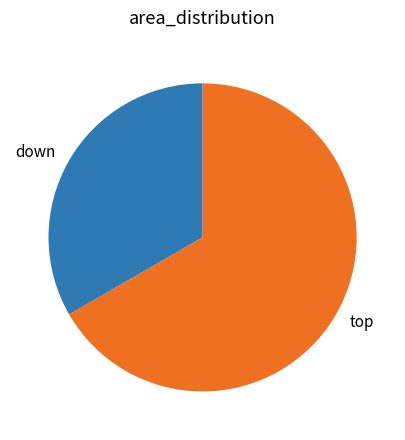

The down slice represents 33% of the pie. True or false?

True